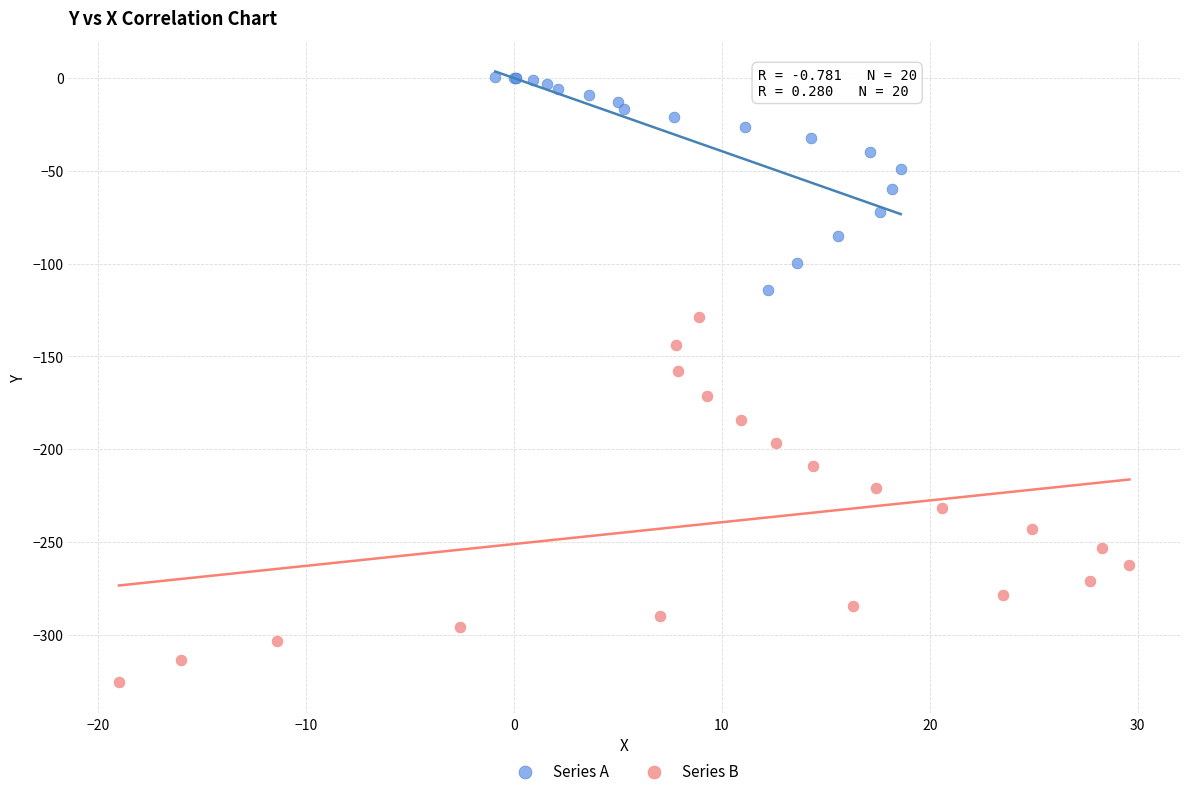

Which series contains the lowest Y value?

Series B